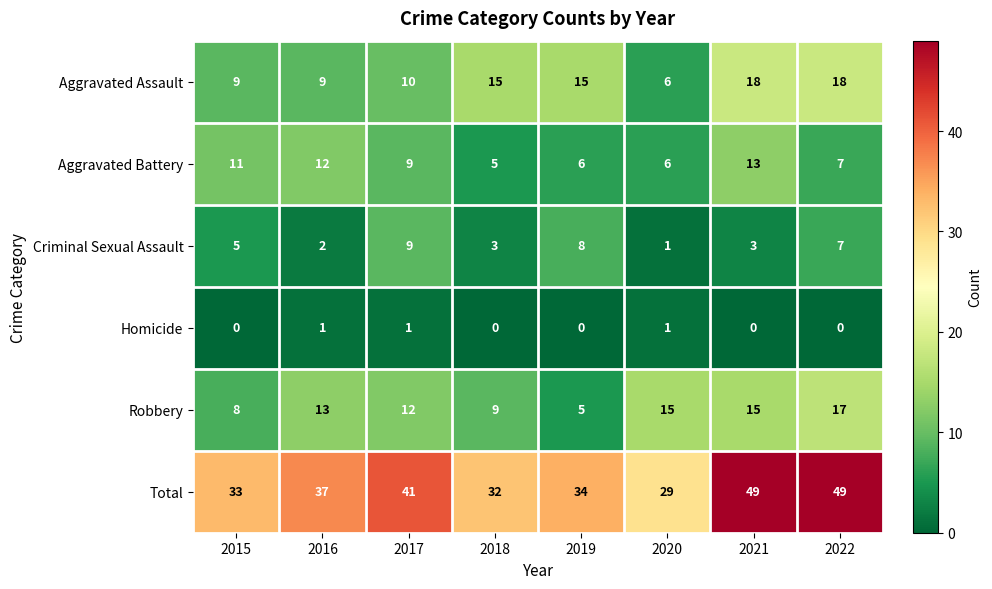

The value of Total at 2021 is 49. True or false?

True